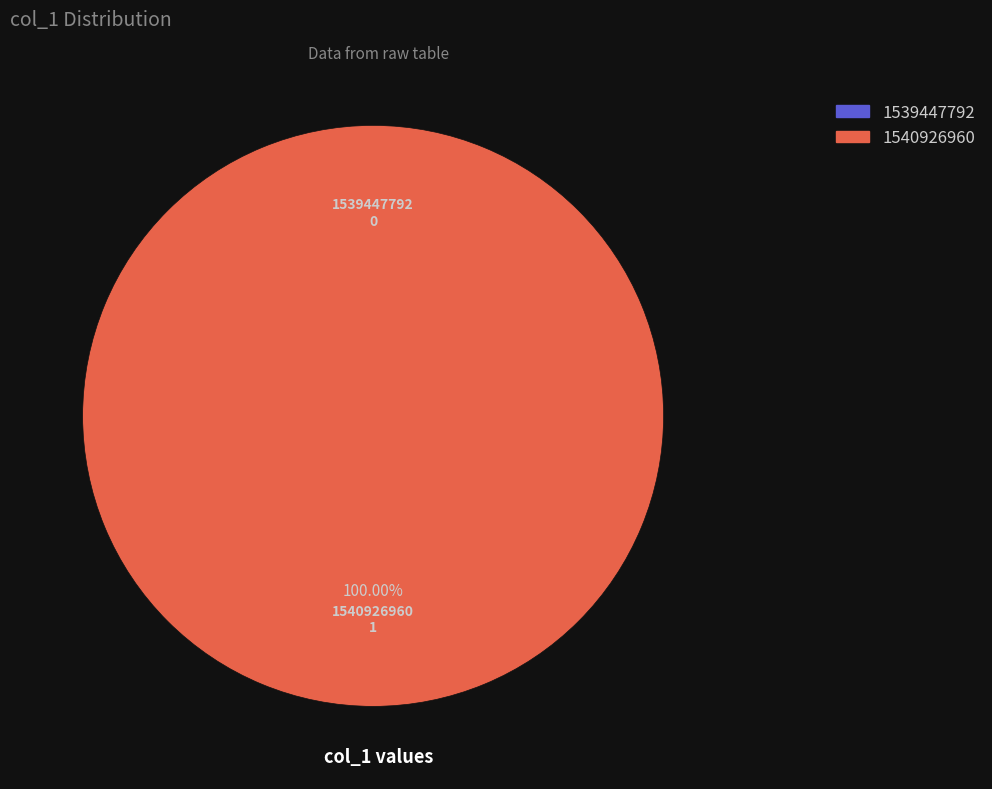

To the nearest percent, what is the difference between the largest and smallest slice percentages?

100%